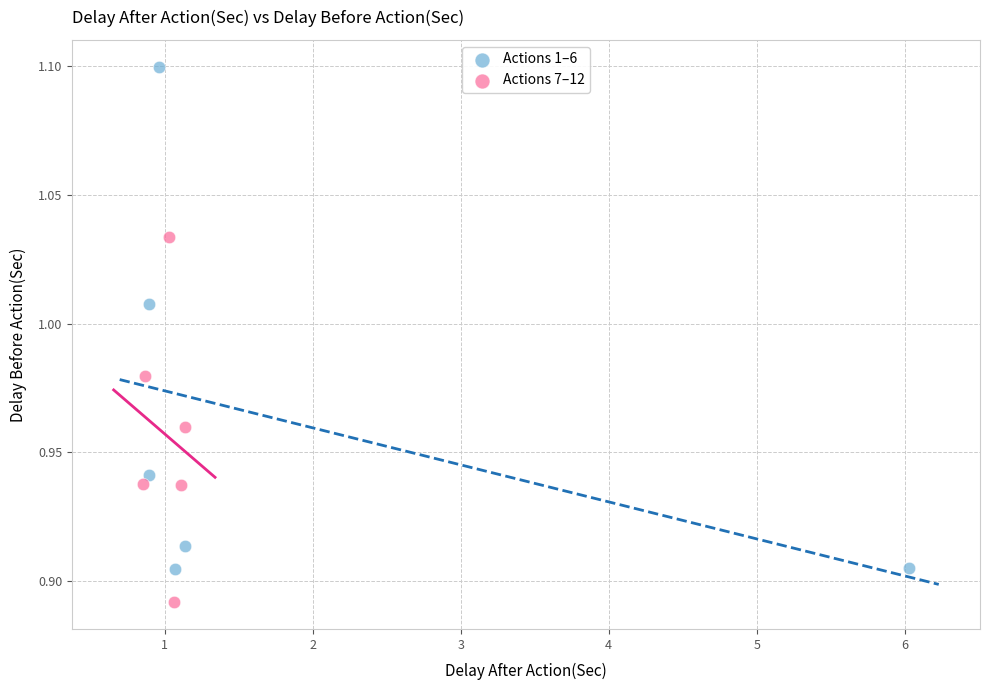

Which series contains the lowest Y value?

Actions 7–12